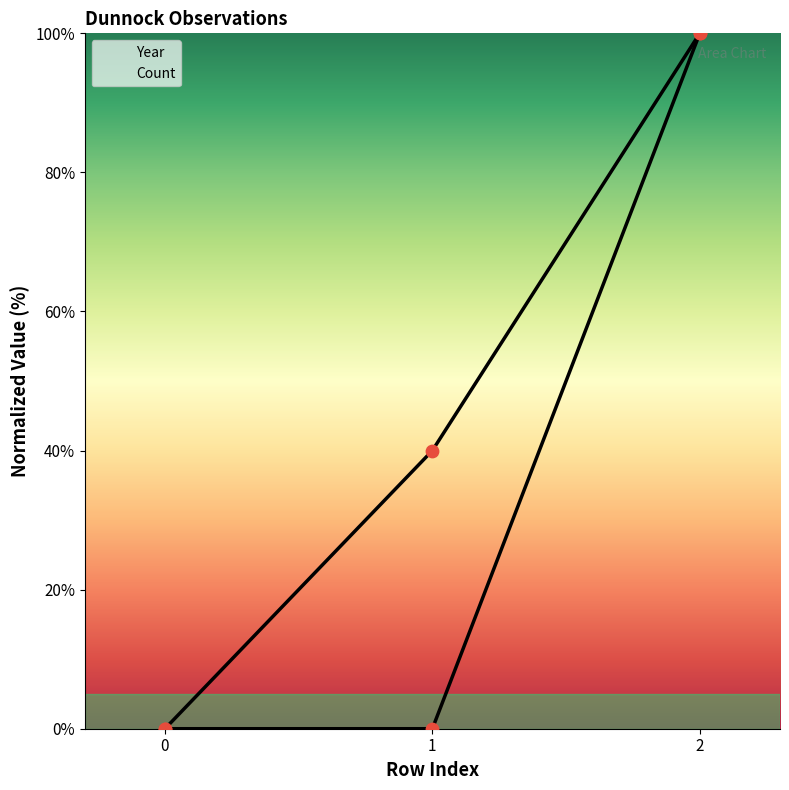

Which series reaches the minimum Y coordinate?

Year